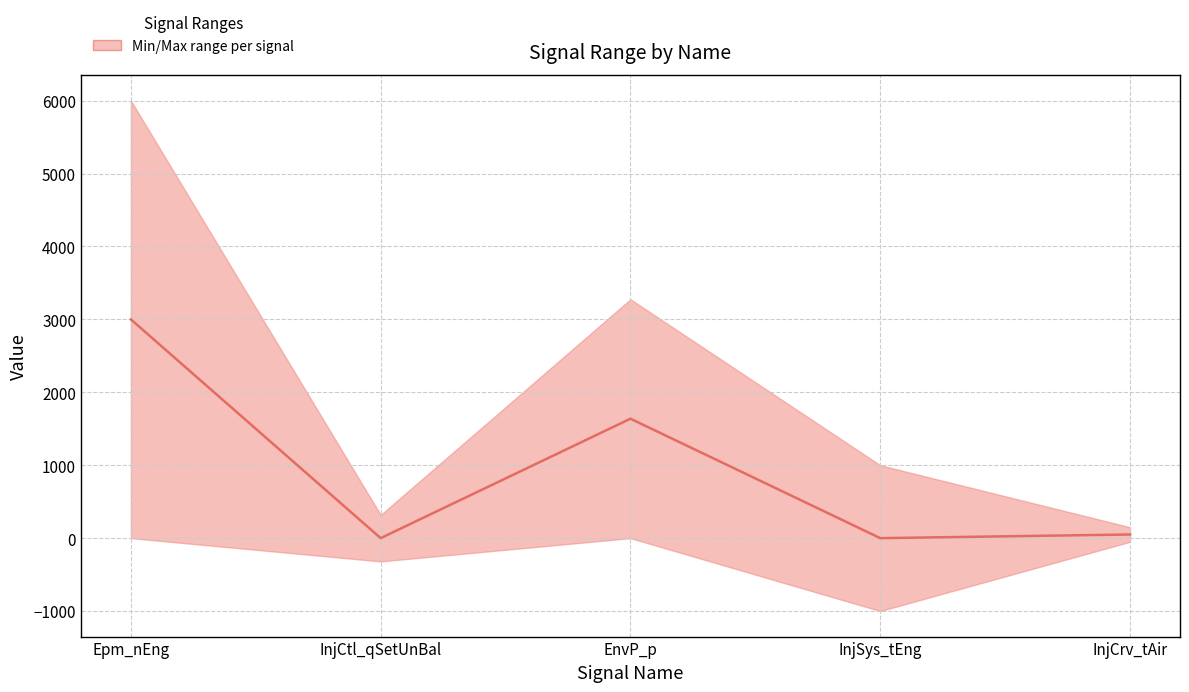

What is the label of the 1st point from the left?

Epm_nEng